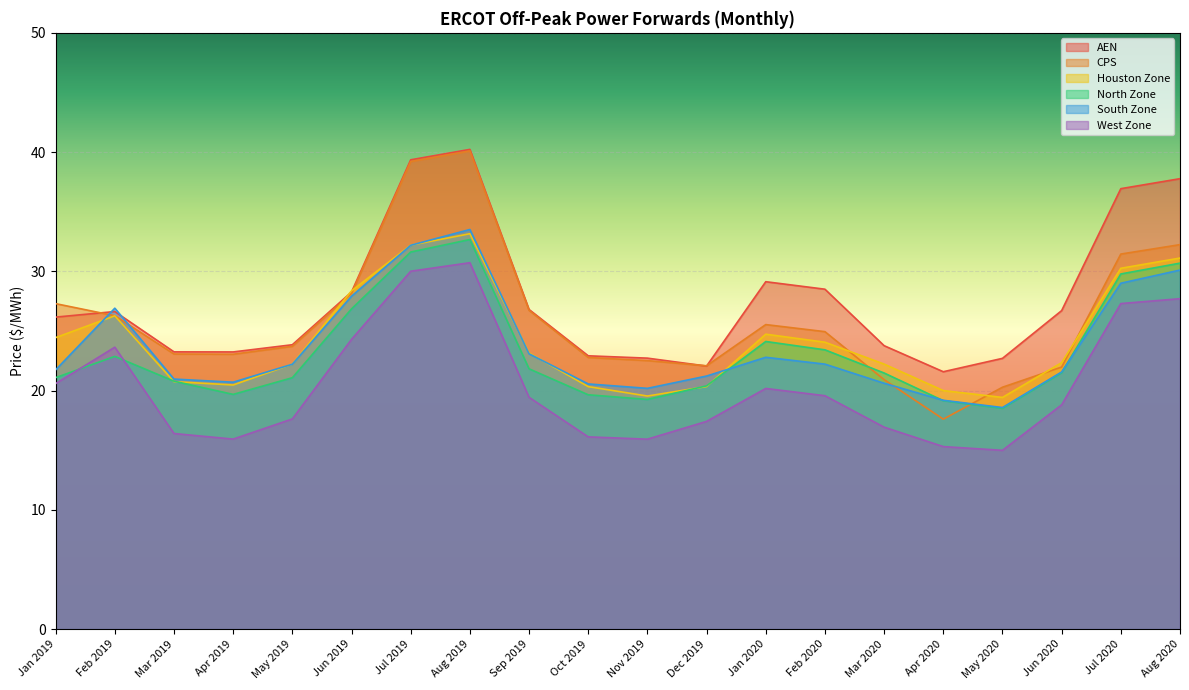

True or false: AEN has a value of 23.2 at Mar 2019.

True